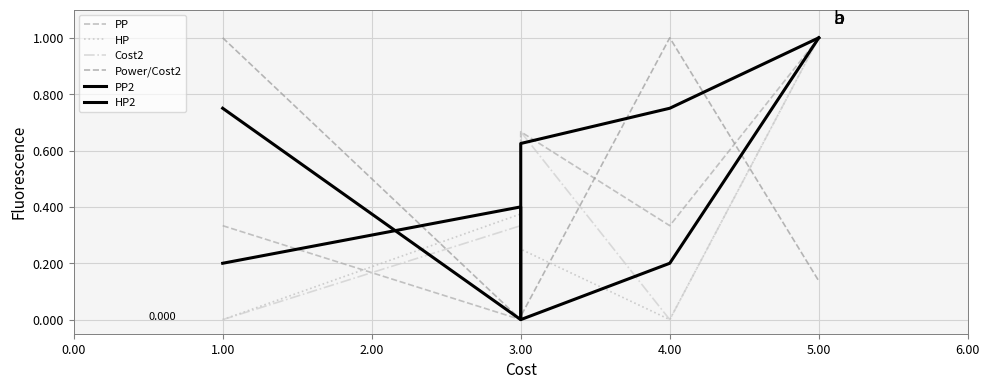

Which series changed the most between 1.00 and 2.00?

HP2